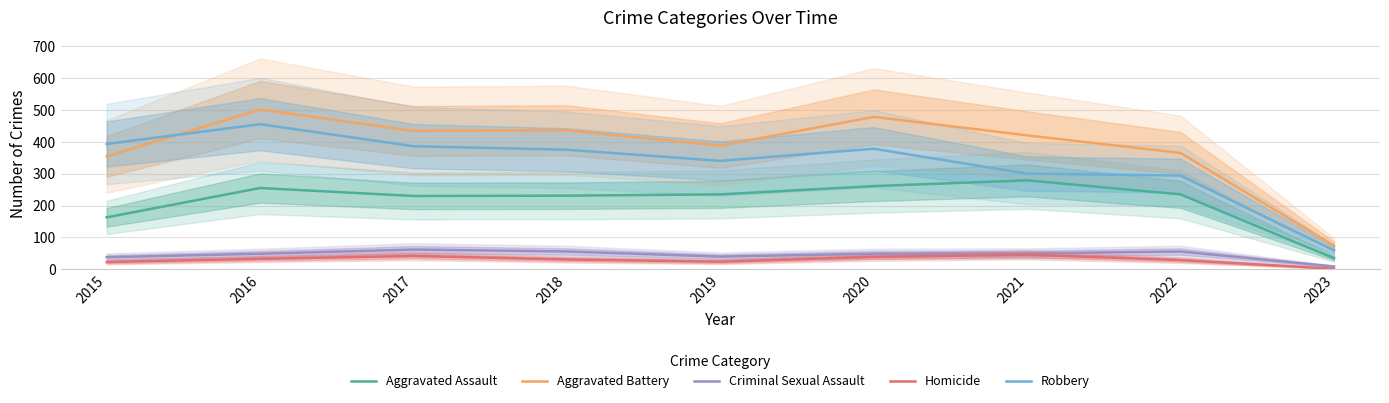

Which category has the lowest value in the Robbery series?

2023